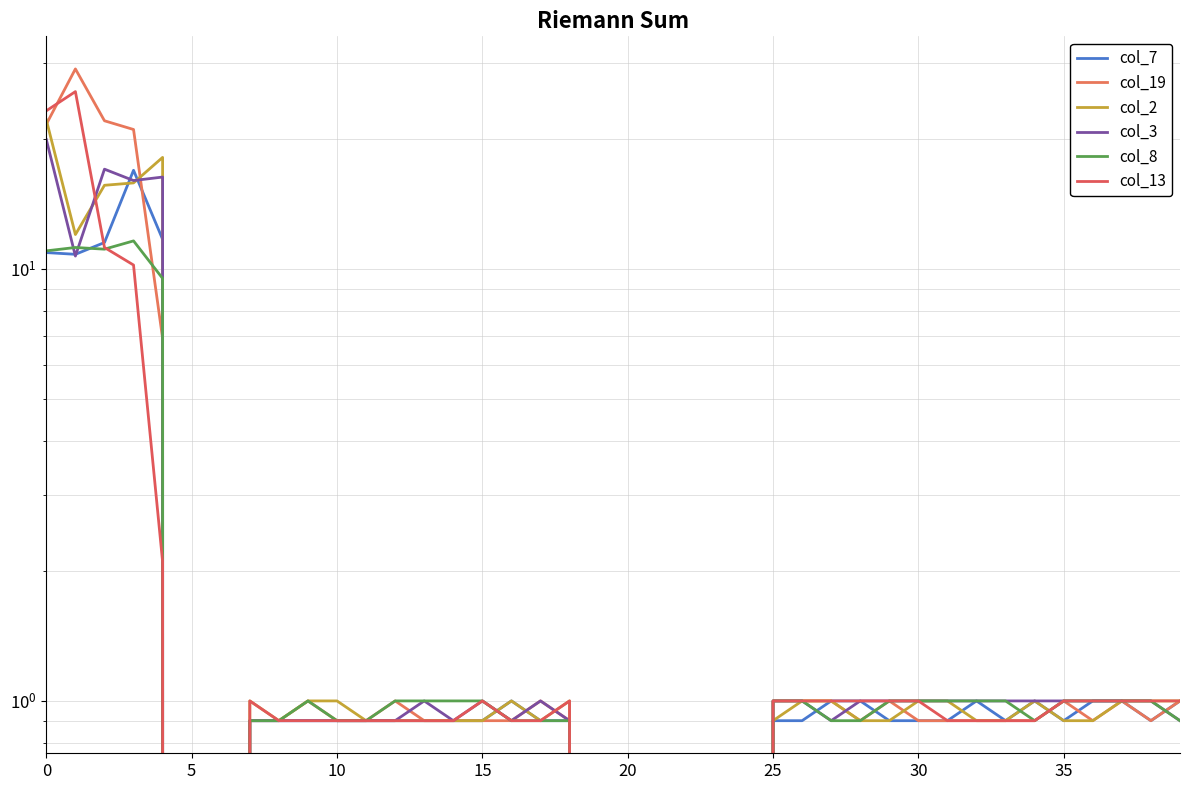

What is the approximate value of col_3 at 11?

0.9